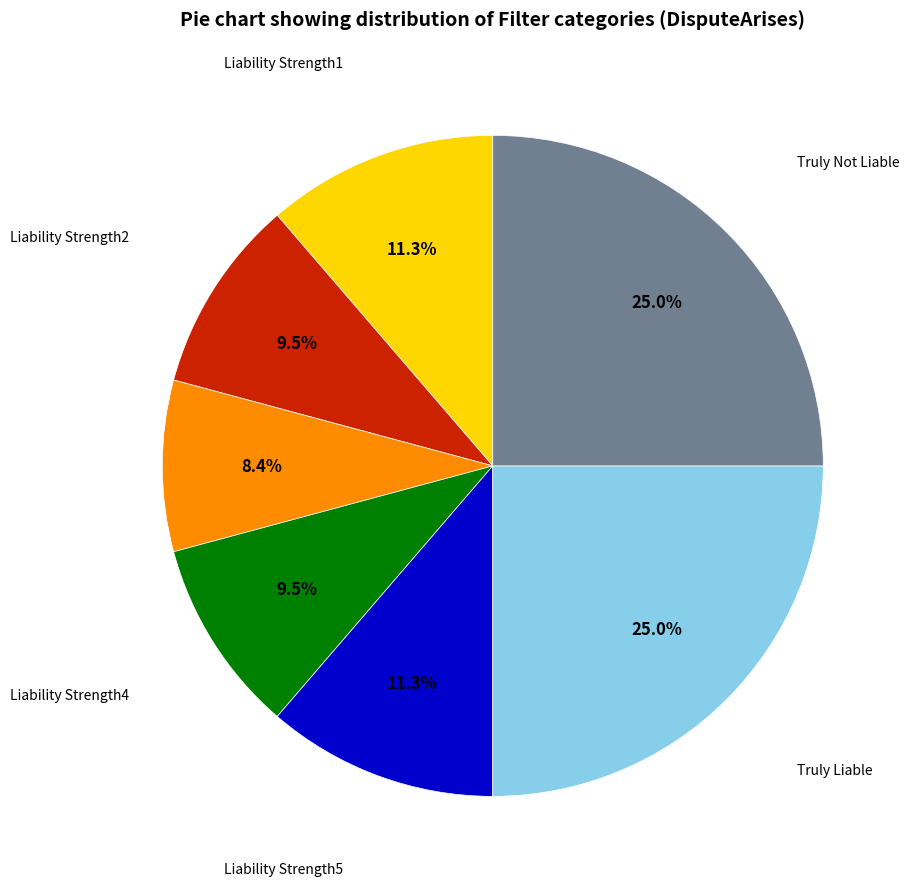

Does any single category account for the majority?

No